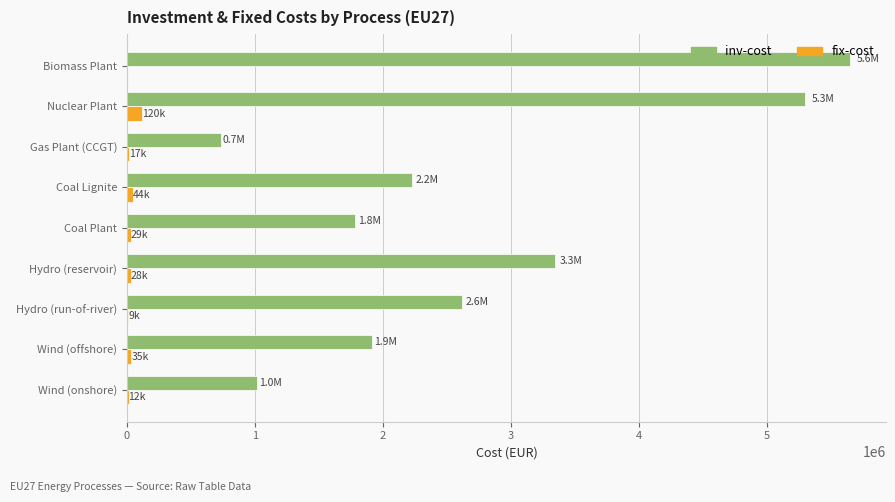

At which category does the chart reach its peak across all series?

Biomass Plant